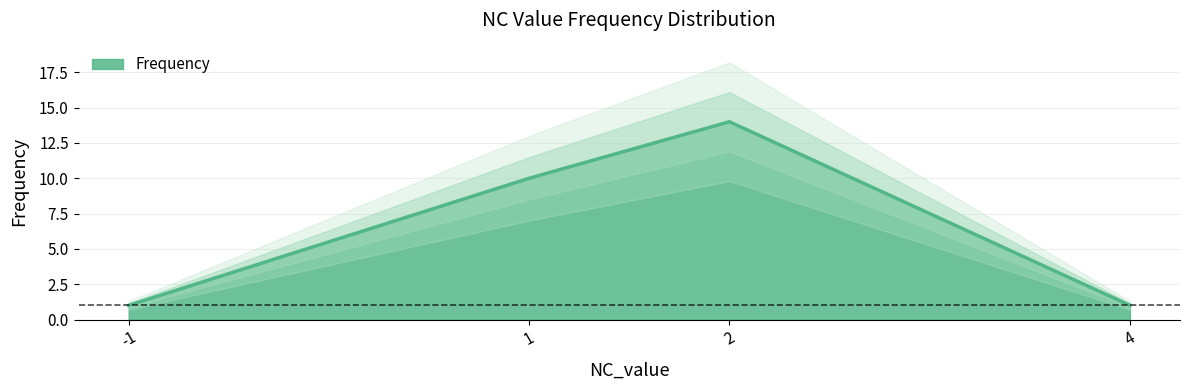

Reading left to right, transcribe all the data shown in this chart.

1	10	14	1